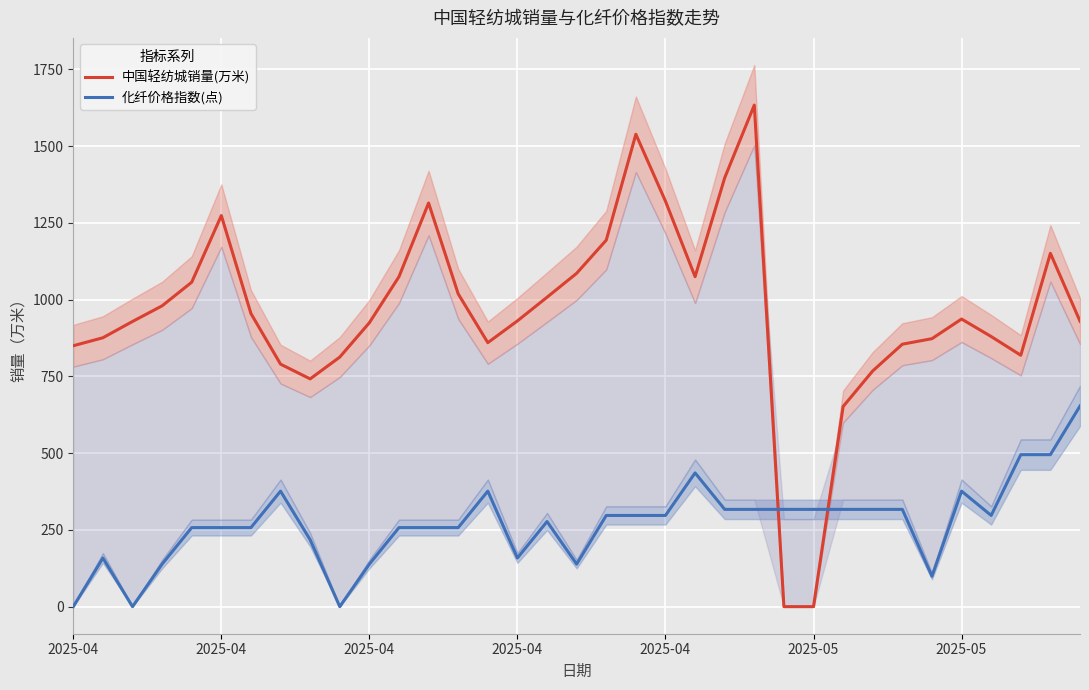

How many values in 中国轻纺城销量(万米) are above zero?

33